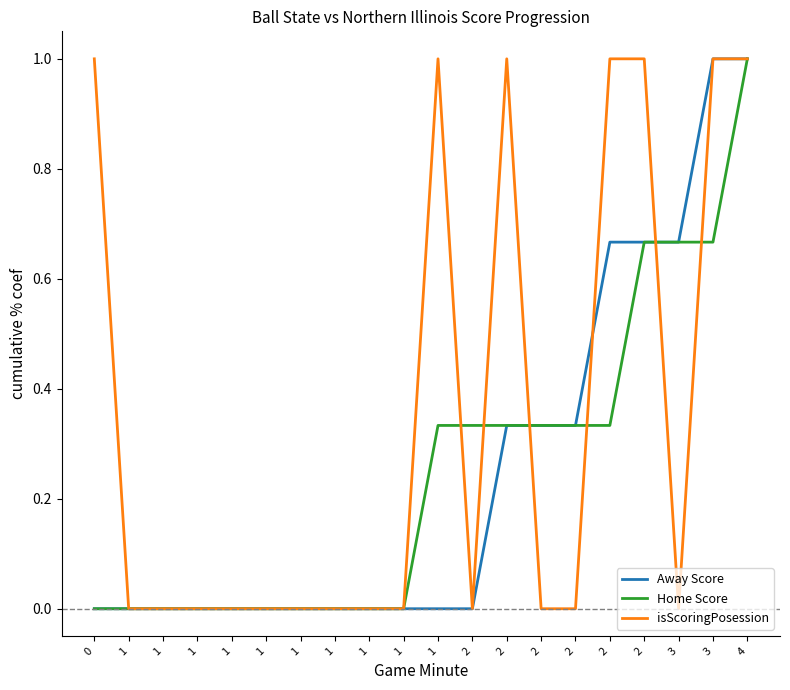

Reading left to right, extract all data points from this chart.

Away Score: 0.0	0.0	0.0	0.0	0.0	0.0	0.0	0.0	0.0	0.0	0.0	0.0	0.3	0.3	0.3	0.7	0.7	0.7	1.0	1.0
Home Score: 0.0	0.0	0.0	0.0	0.0	0.0	0.0	0.0	0.0	0.0	0.3	0.3	0.3	0.3	0.3	0.3	0.7	0.7	0.7	1.0
isScoringPosession: 1.0	0.0	0.0	0.0	0.0	0.0	0.0	0.0	0.0	0.0	1.0	0.0	1.0	0.0	0.0	1.0	1.0	0.0	1.0	1.0